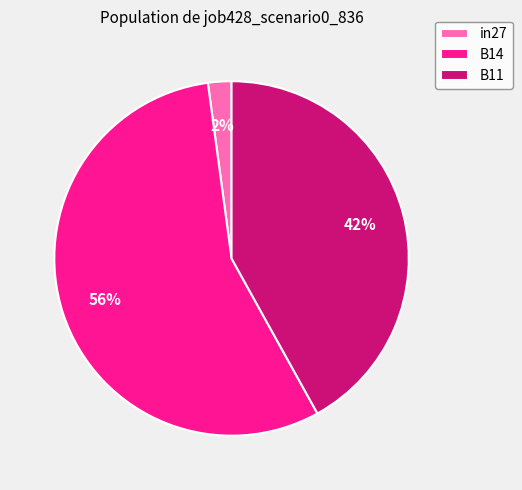

Which slice represents more than half of the pie?

B14